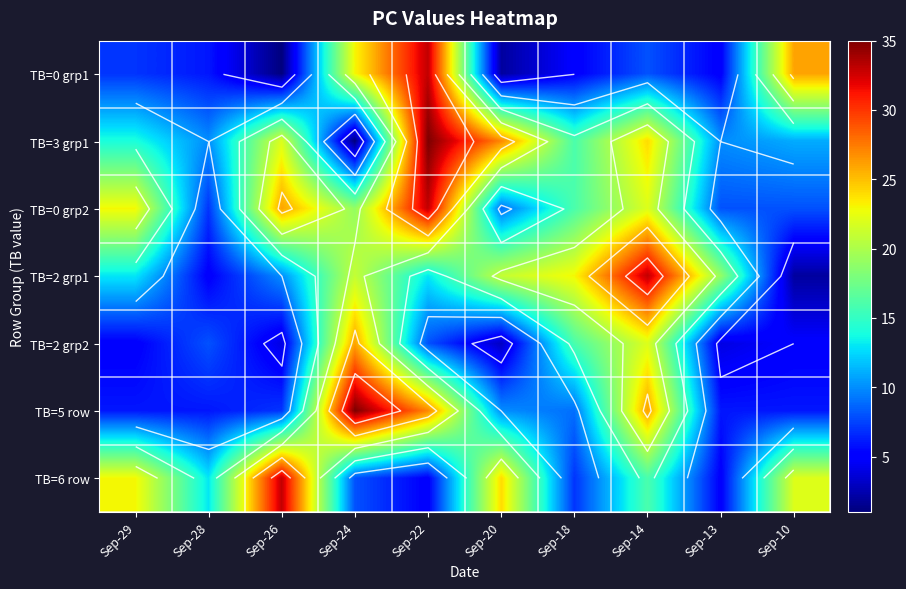

How many distinct data groups are displayed?

7